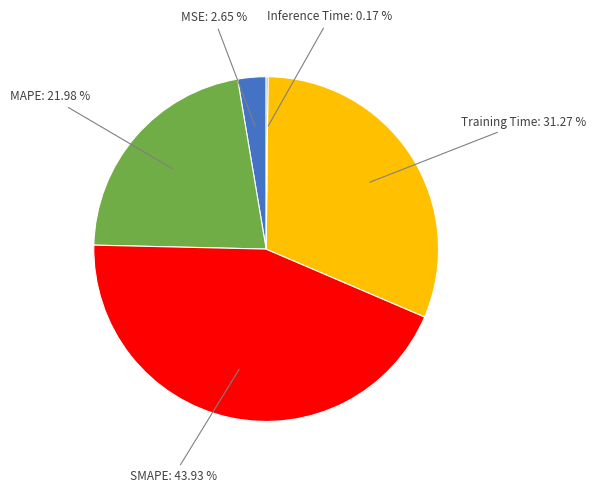

Do MAPE and Training Time together represent more than half of the pie?

Yes